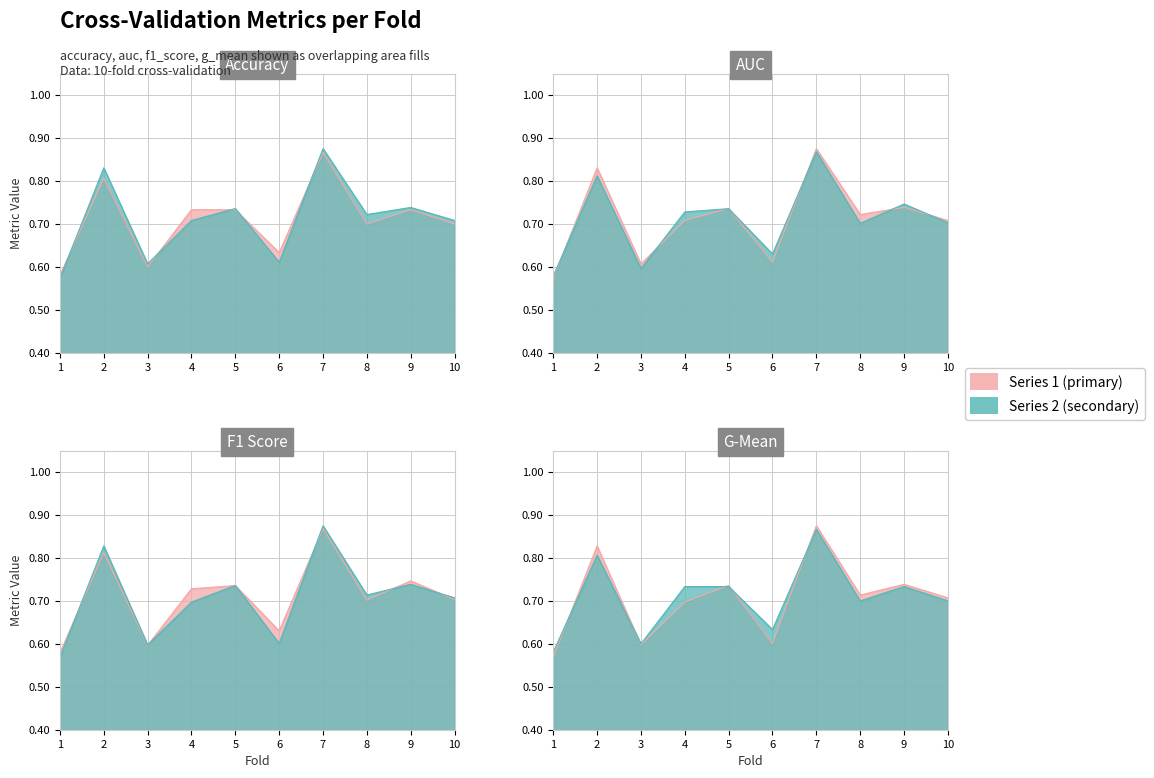

What is the sum of the auc values at 8 and 3?

1.3